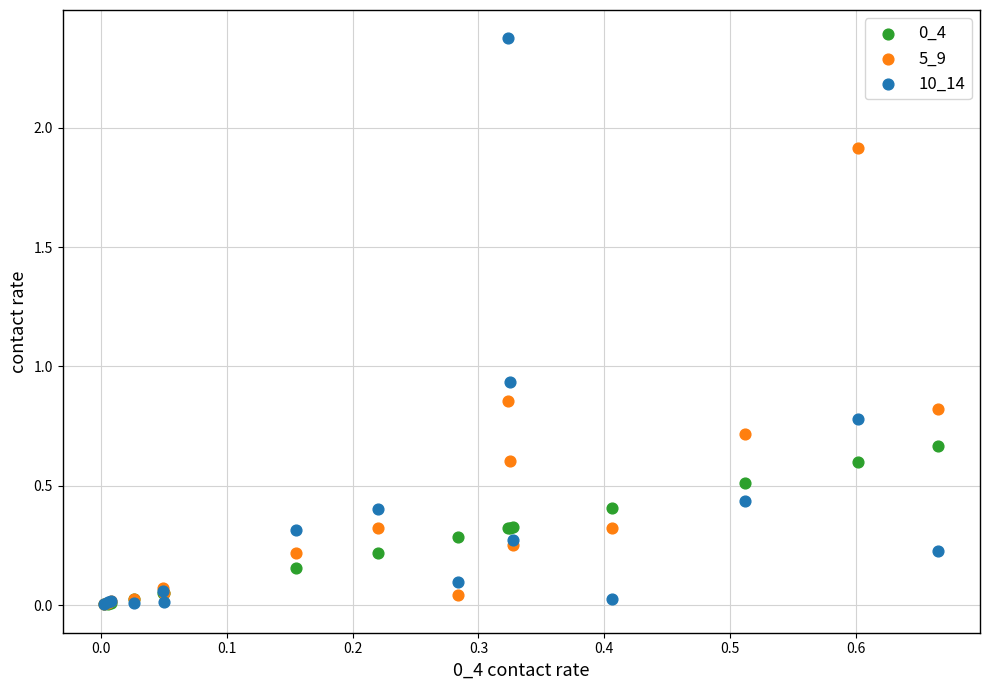

Which series has the widest spread of Y values?

10_14